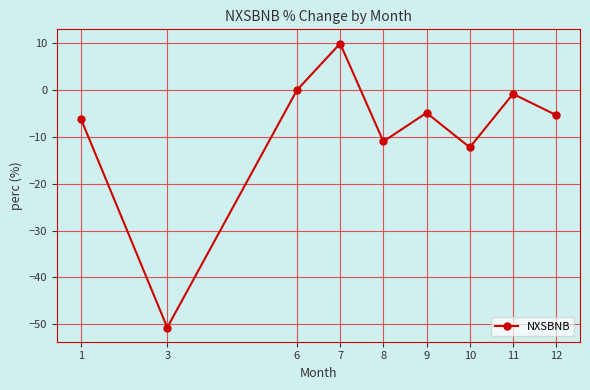

Which label corresponds to the smallest value in the chart?

3